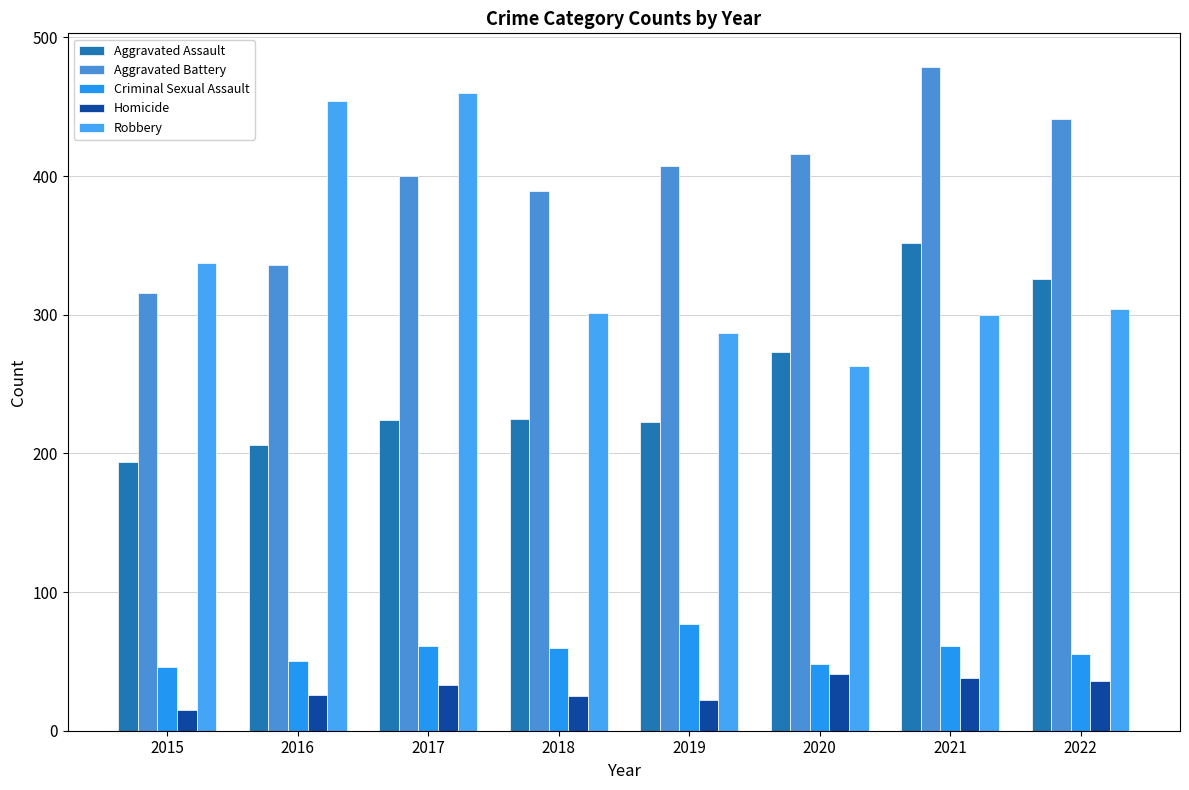

What are all the series names shown in the legend?

Aggravated Assault, Aggravated Battery, Criminal Sexual Assault, Homicide, Robbery